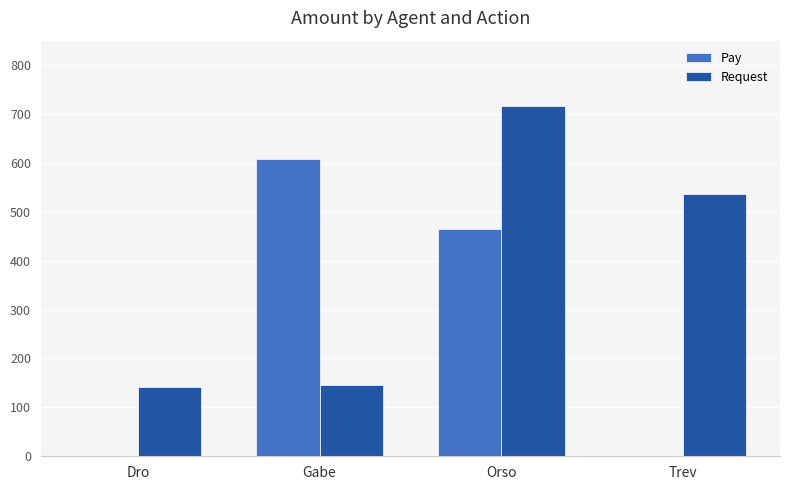

The Request series shows 80 at Gabe. True or false?

False